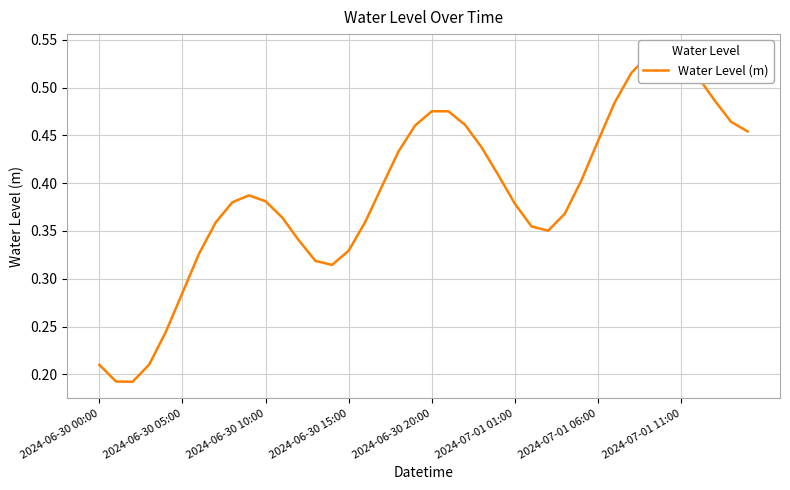

Count the number of categories in the chart.

40